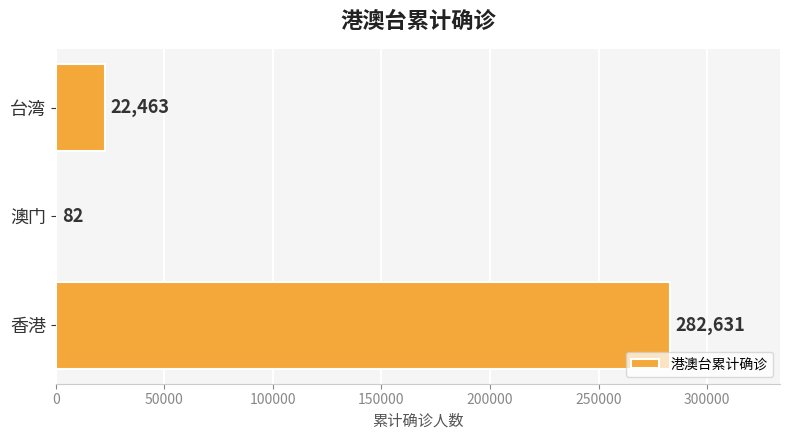

Is it true that the value at 台湾 is 37398?

False